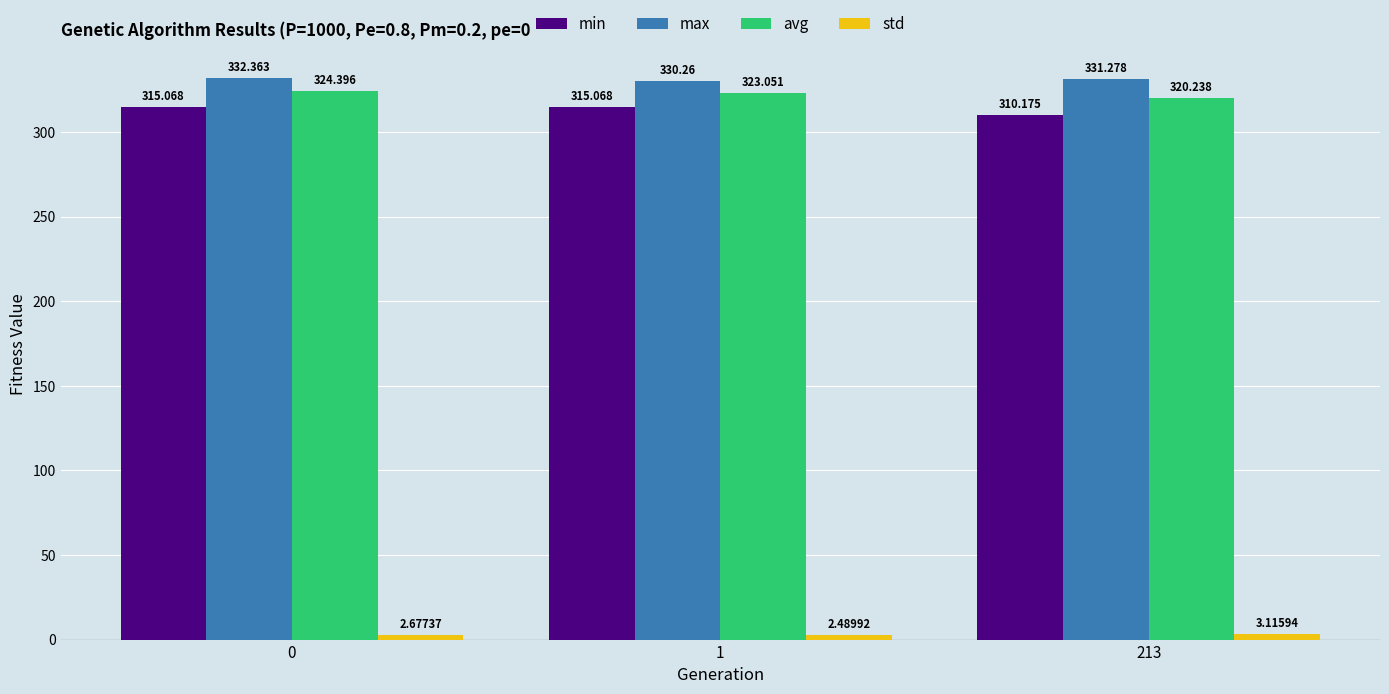

The avg series shows 72.3 at 213. True or false?

False